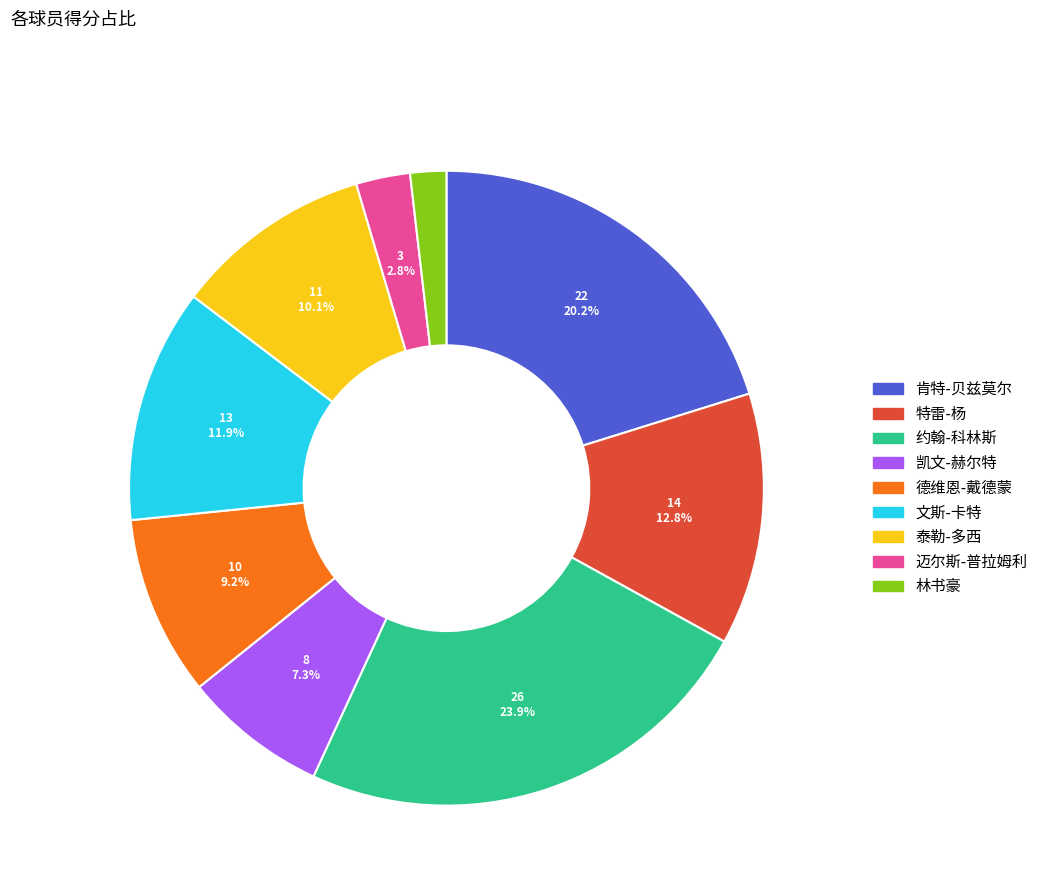

Which has a higher value, 林书豪 or 文斯-卡特?

文斯-卡特